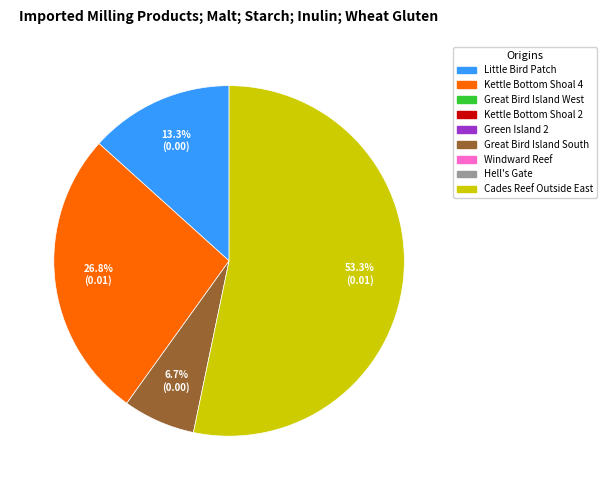

Is there a majority slice in this chart?

Yes